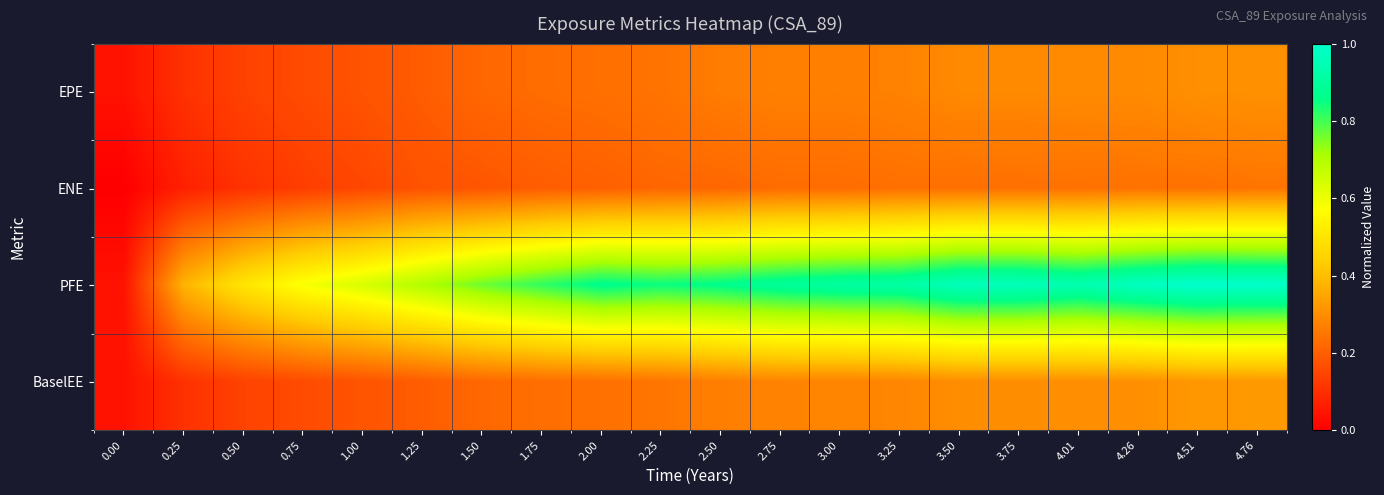

At how many categories does at least one series exceed 0?

20